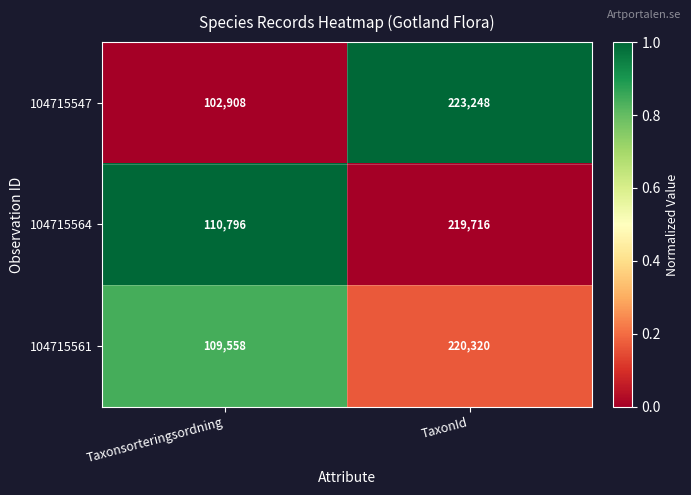

What is the average value of the 104715561 series?

164939